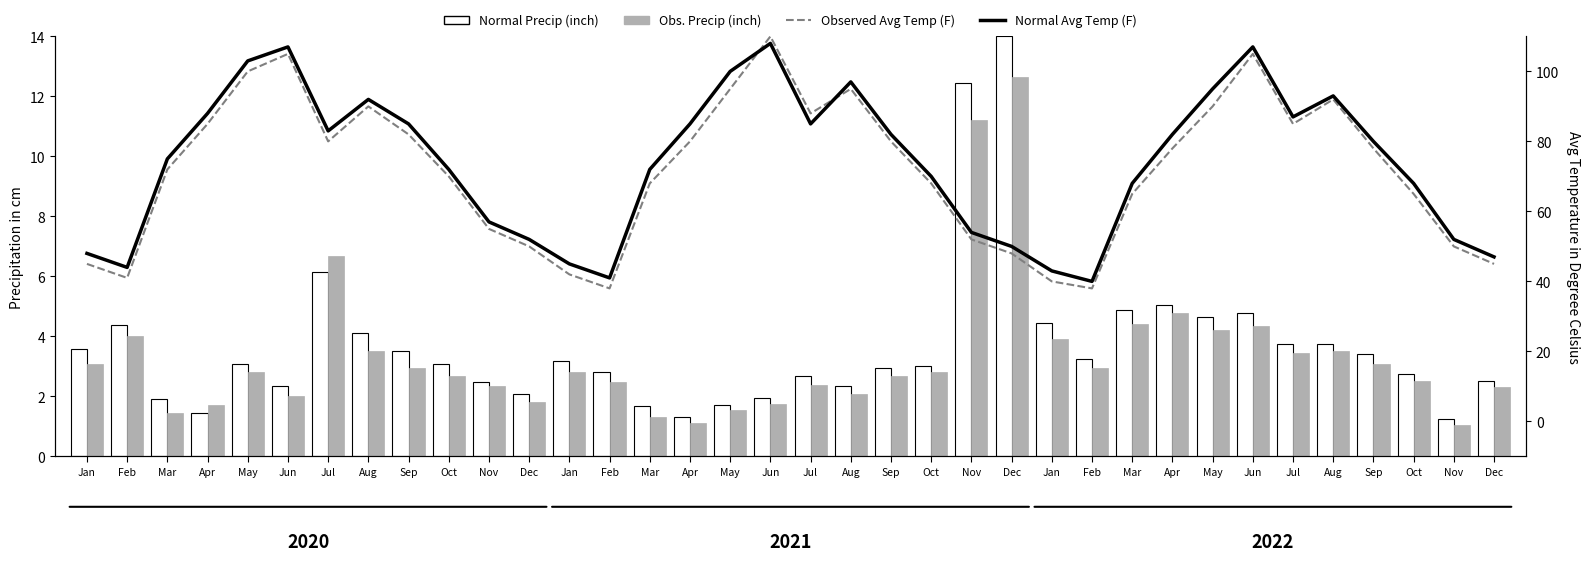

Reading left to right, extract all data points from this chart.

Normal Precip (inch): Jan=3.6	Feb=4.4	Mar=1.9	Apr=1.4	May=3.1	Jun=2.3	Jul=6.2	Aug=4.1	Sep=3.5	Oct=3.1	Nov=2.5	Dec=2.1	Jan=3.2	Feb=2.8	Mar=1.7	Apr=1.3	May=1.7	Jun=1.9	Jul=2.7	Aug=2.3	Sep=2.9	Oct=3.0	Nov=12.4	Dec=14.0	Jan=4.5	Feb=3.2	Mar=4.9	Apr=5.0	May=4.7	Jun=4.8	Jul=3.7	Aug=3.7	Sep=3.4	Oct=2.8	Nov=1.2	Dec=2.5
Obs. Precip (inch): Jan=3.1	Feb=4.0	Mar=1.4	Apr=1.7	May=2.8	Jun=2.0	Jul=6.7	Aug=3.5	Sep=3.0	Oct=2.7	Nov=2.3	Dec=1.8	Jan=2.8	Feb=2.5	Mar=1.3	Apr=1.1	May=1.5	Jun=1.8	Jul=2.4	Aug=2.1	Sep=2.7	Oct=2.8	Nov=11.2	Dec=12.6	Jan=3.9	Feb=2.9	Mar=4.4	Apr=4.8	May=4.2	Jun=4.4	Jul=3.4	Aug=3.5	Sep=3.1	Oct=2.5	Nov=1.1	Dec=2.3
Observed Avg Temp (F): Jan=45.0	Feb=41.0	Mar=72.0	Apr=85.0	May=100.0	Jun=105.0	Jul=80.0	Aug=90.0	Sep=82.0	Oct=70.0	Nov=55.0	Dec=50.0	Jan=42.0	Feb=38.0	Mar=68.0	Apr=80.0	May=95.0	Jun=110.0	Jul=88.0	Aug=95.0	Sep=80.0	Oct=68.0	Nov=52.0	Dec=48.0	Jan=40.0	Feb=38.0	Mar=65.0	Apr=78.0	May=90.0	Jun=105.0	Jul=85.0	Aug=92.0	Sep=78.0	Oct=65.0	Nov=50.0	Dec=45.0
Normal Avg Temp (F): Jan=48.0	Feb=44.0	Mar=75.0	Apr=88.0	May=103.0	Jun=107.0	Jul=83.0	Aug=92.0	Sep=85.0	Oct=72.0	Nov=57.0	Dec=52.0	Jan=45.0	Feb=41.0	Mar=72.0	Apr=85.0	May=100.0	Jun=108.0	Jul=85.0	Aug=97.0	Sep=82.0	Oct=70.0	Nov=54.0	Dec=50.0	Jan=43.0	Feb=40.0	Mar=68.0	Apr=82.0	May=95.0	Jun=107.0	Jul=87.0	Aug=93.0	Sep=80.0	Oct=68.0	Nov=52.0	Dec=47.0